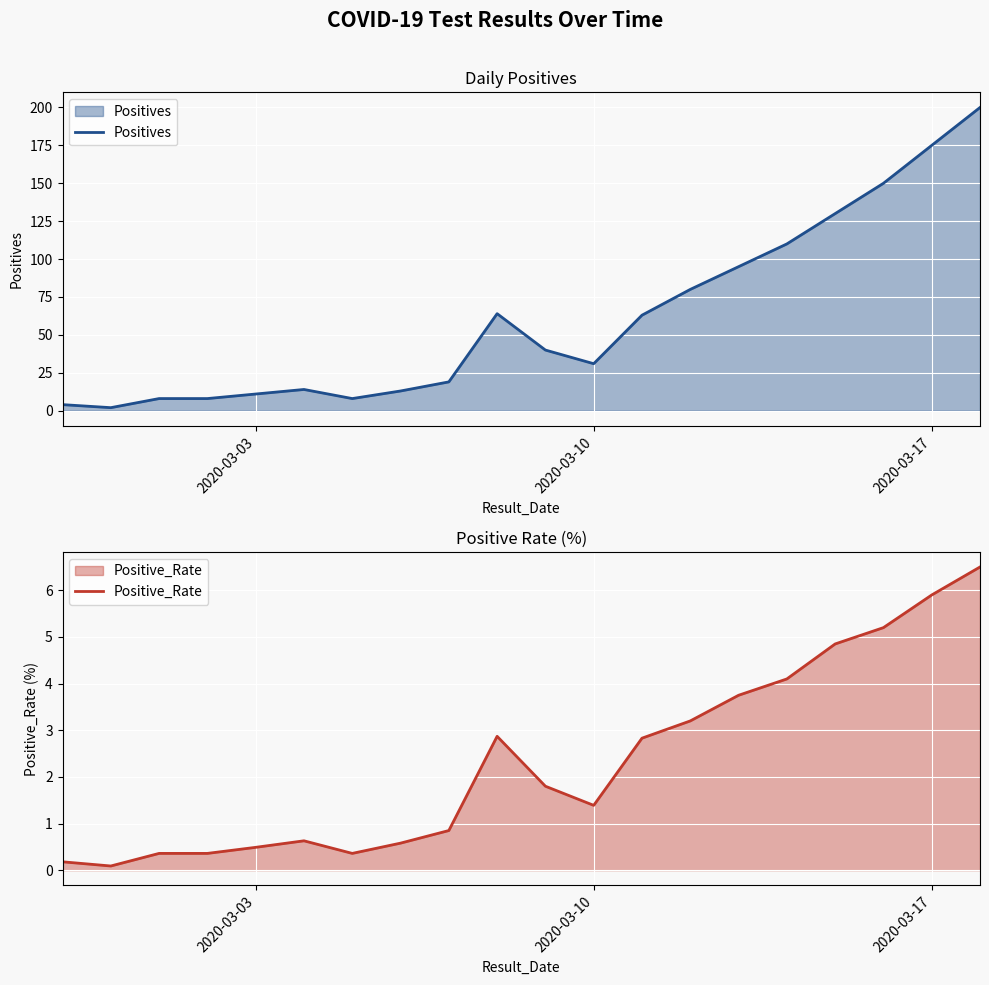

True or false: Positives and Positive_Rate cross at least once.

False